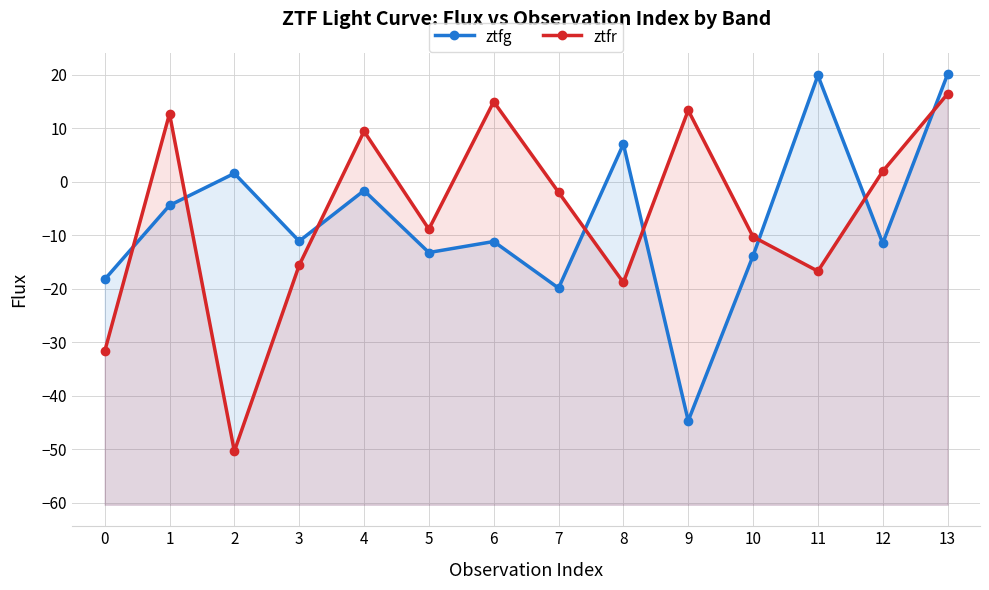

Rank the categories by ztfr value from lowest to highest.

2, 0, 8, 11, 3, 10, 5, 7, 12, 4, 1, 9, 6, 13